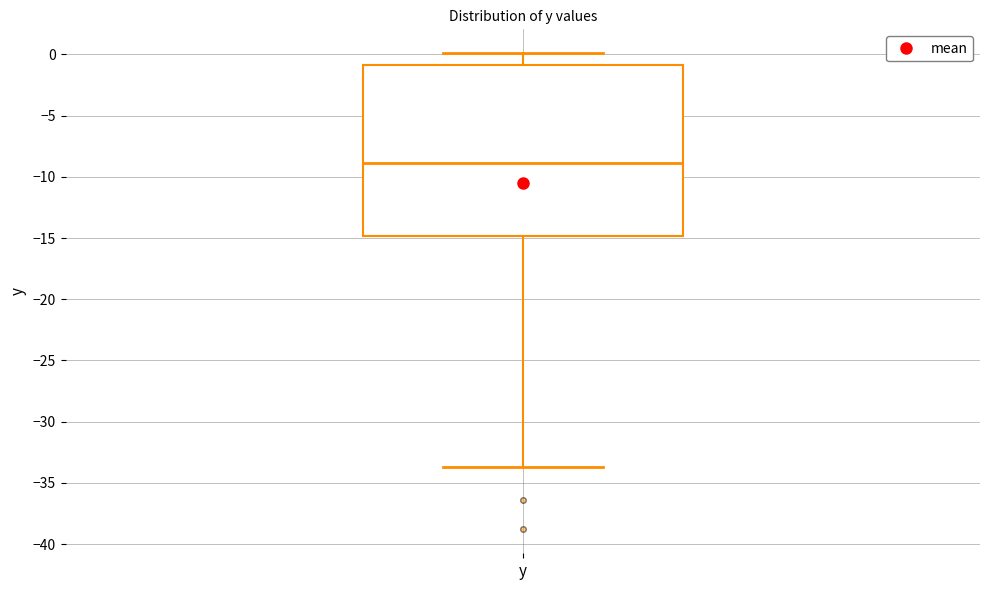

Where does the lower whisker of the box for y end on the y-axis? The values are not printed on the chart, so give them approximately, as read against the axis.

-33.5